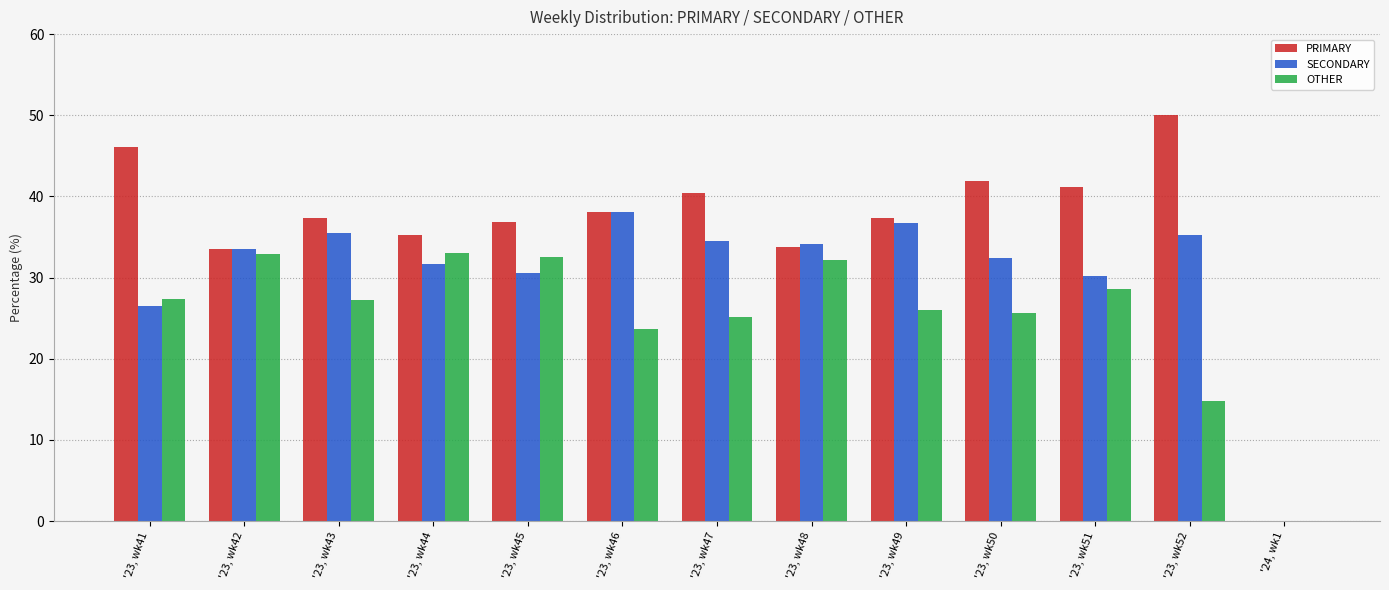

What is the greatest value displayed?

50.0